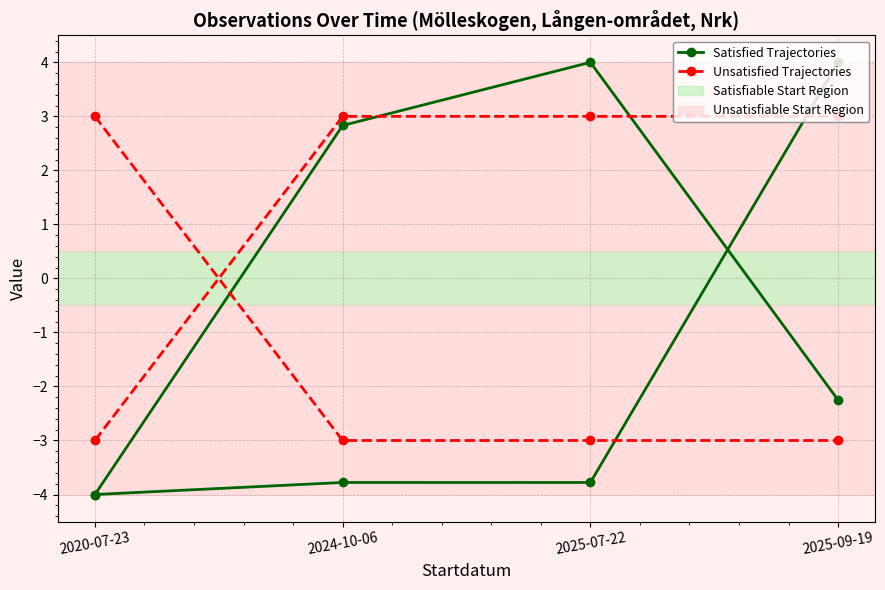

Is it true that Satisfied Trajectories equals -2.3 at 2025-09-19?

True